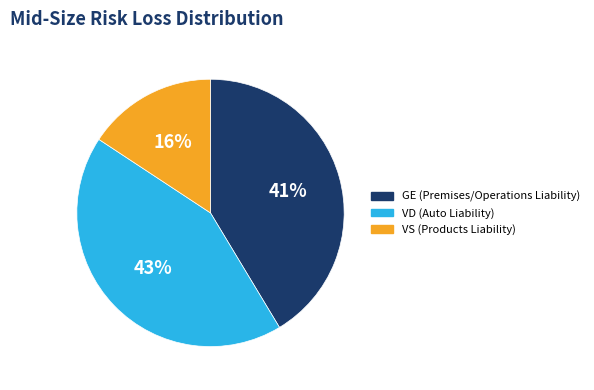

Does VD account for over 50% of the chart?

No